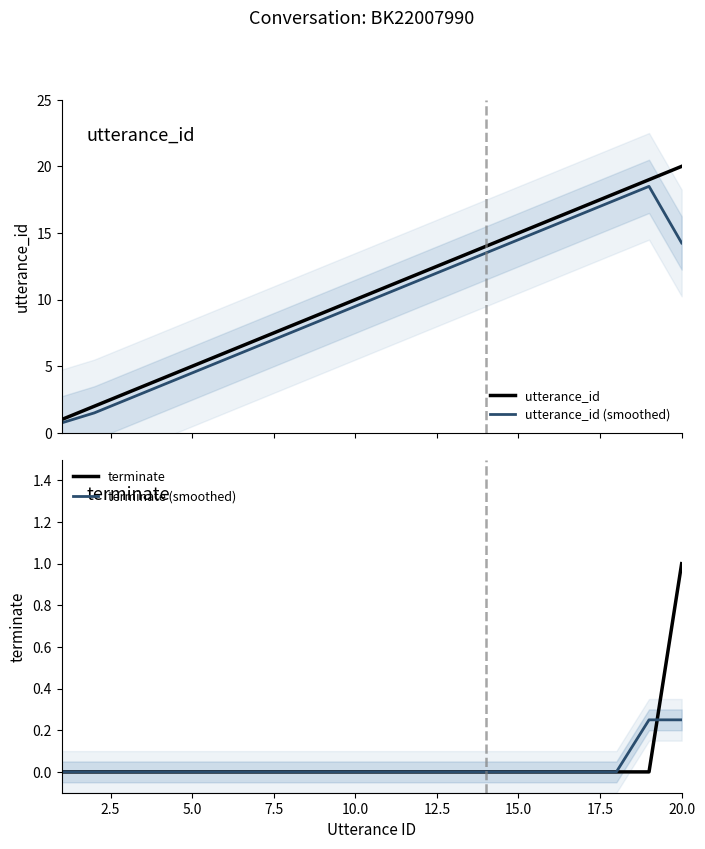

What is the average value of the utterance_id series?

10.5